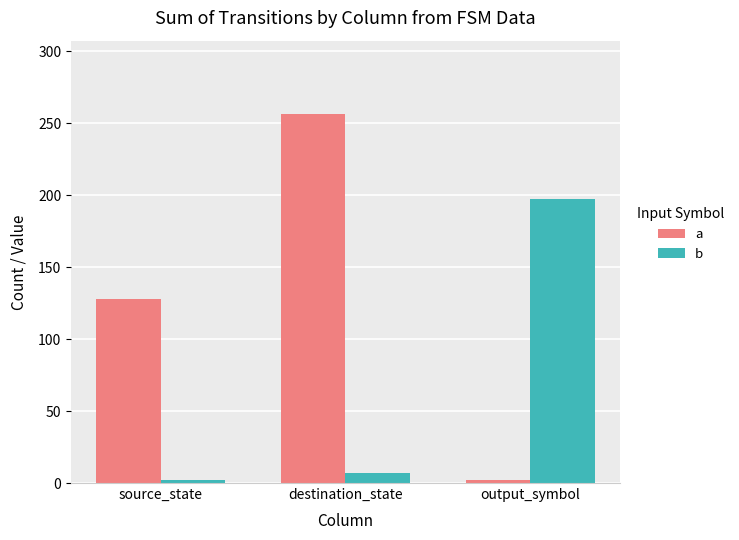

Which series has the largest range (max minus min)?

a